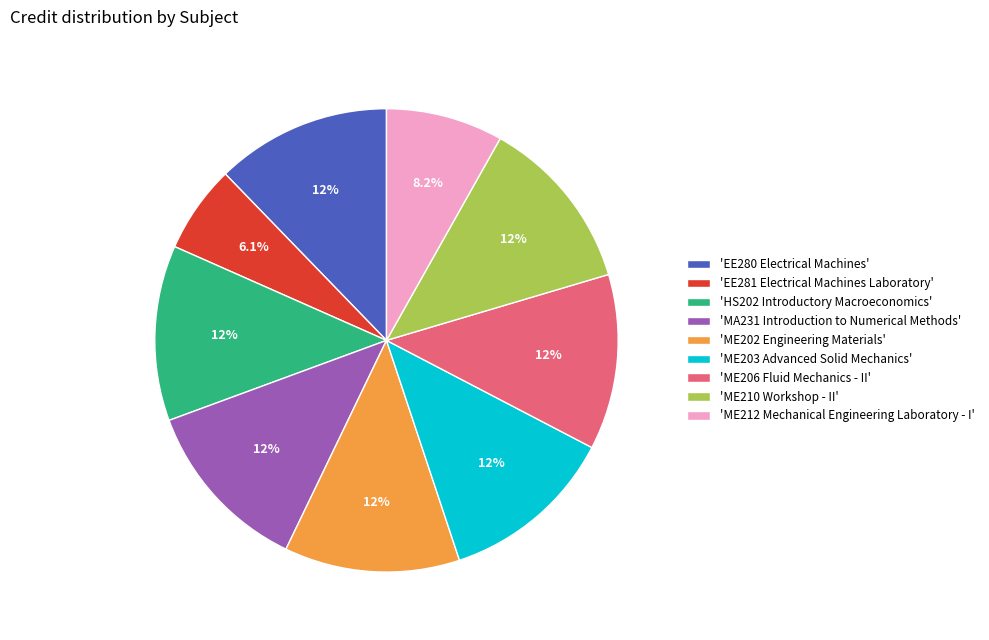

Which has a higher value, 'EE281 Electrical Machines Laboratory' or 'HS202 Introductory Macroeconomics'?

'HS202 Introductory Macroeconomics'